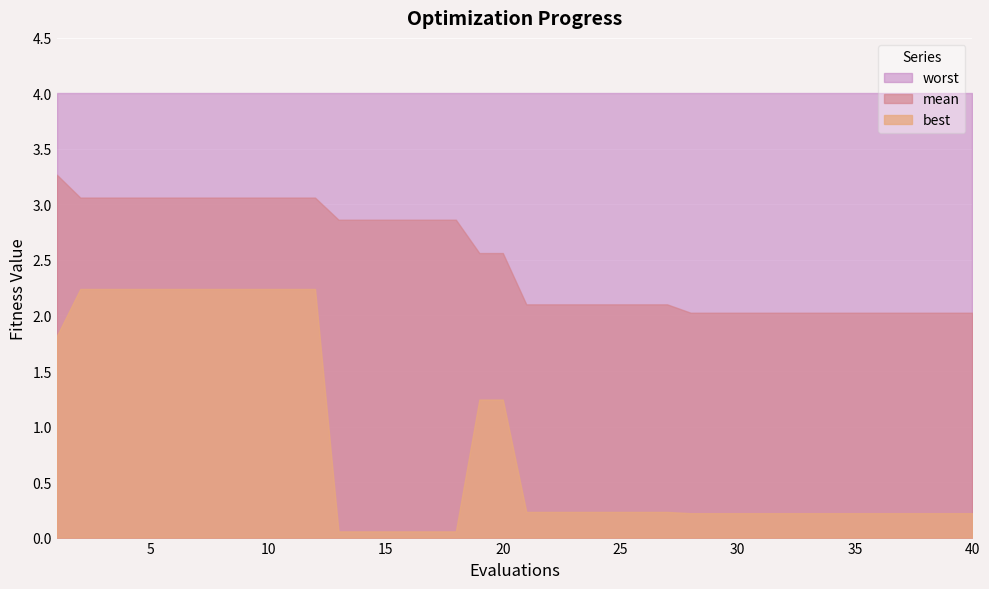

Rank the series at 2 from lowest to highest value.

best, mean, worst